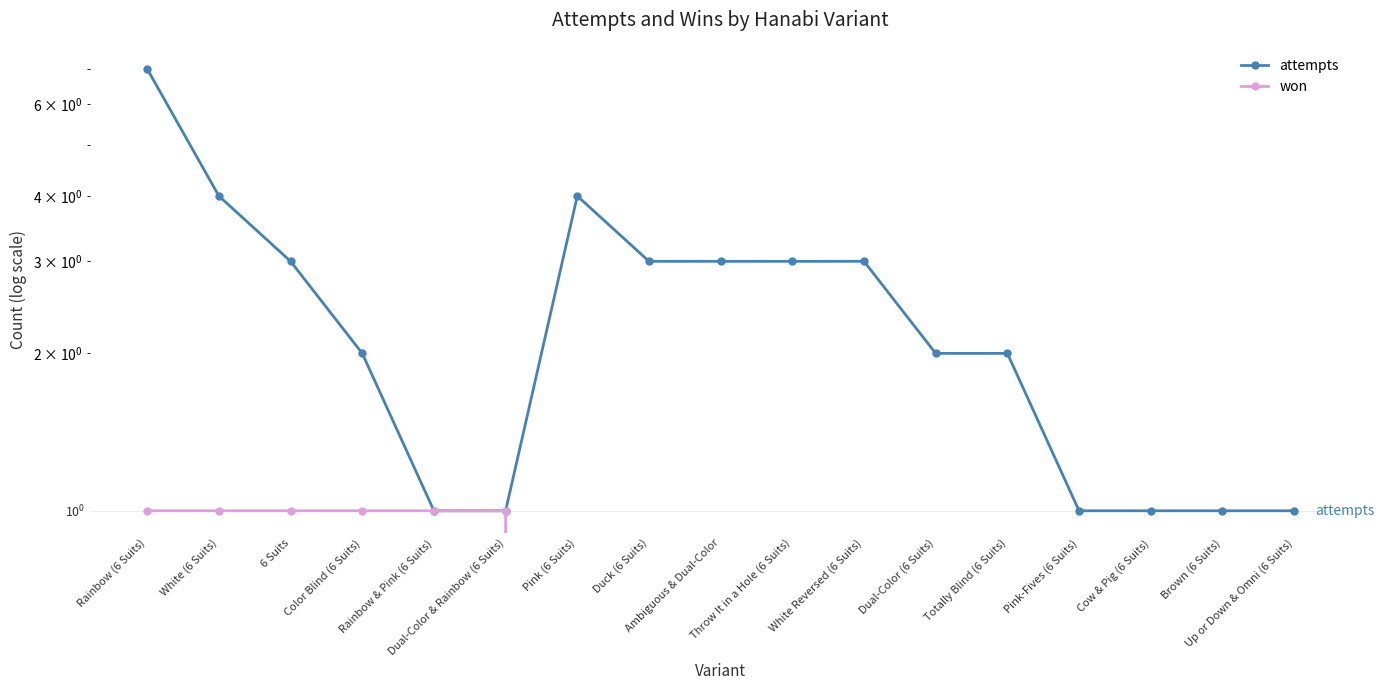

Reading left to right, transcribe all the data shown in this chart.

attempts: Rainbow (6 Suits)=7	White (6 Suits)=4	6 Suits=3	Color Blind (6 Suits)=2	Rainbow & Pink (6 Suits)=1	Dual-Color & Rainbow (6 Suits)=1	Pink (6 Suits)=4	Duck (6 Suits)=3	Ambiguous & Dual-Color=3	Throw It in a Hole (6 Suits)=3	White Reversed (6 Suits)=3	Dual-Color (6 Suits)=2	Totally Blind (6 Suits)=2	Pink-Fives (6 Suits)=1	Cow & Pig (6 Suits)=1	Brown (6 Suits)=1	Up or Down & Omni (6 Suits)=1
won: Rainbow (6 Suits)=1	White (6 Suits)=1	6 Suits=1	Color Blind (6 Suits)=1	Rainbow & Pink (6 Suits)=1	Dual-Color & Rainbow (6 Suits)=1	Pink (6 Suits)=0	Duck (6 Suits)=0	Ambiguous & Dual-Color=0	Throw It in a Hole (6 Suits)=0	White Reversed (6 Suits)=0	Dual-Color (6 Suits)=0	Totally Blind (6 Suits)=0	Pink-Fives (6 Suits)=0	Cow & Pig (6 Suits)=0	Brown (6 Suits)=0	Up or Down & Omni (6 Suits)=0